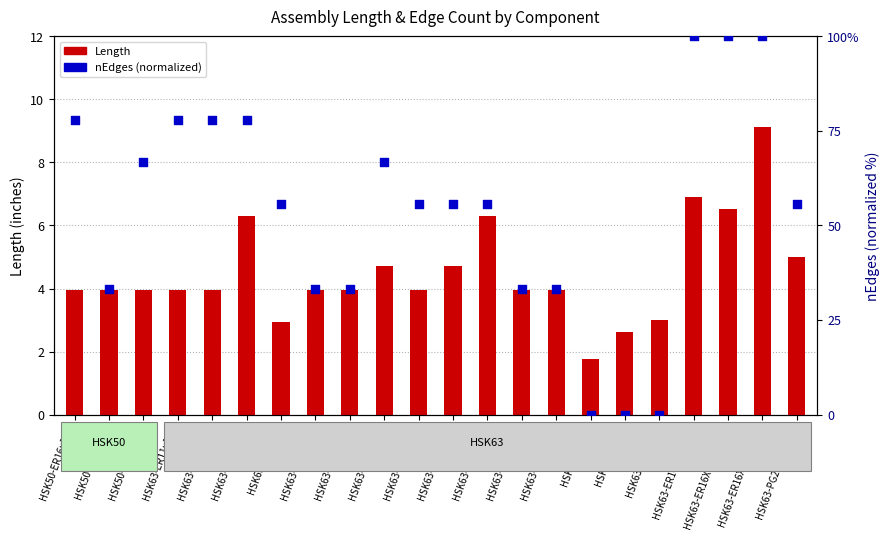

Which series has the widest spread of Y values?

nEdges (norm)